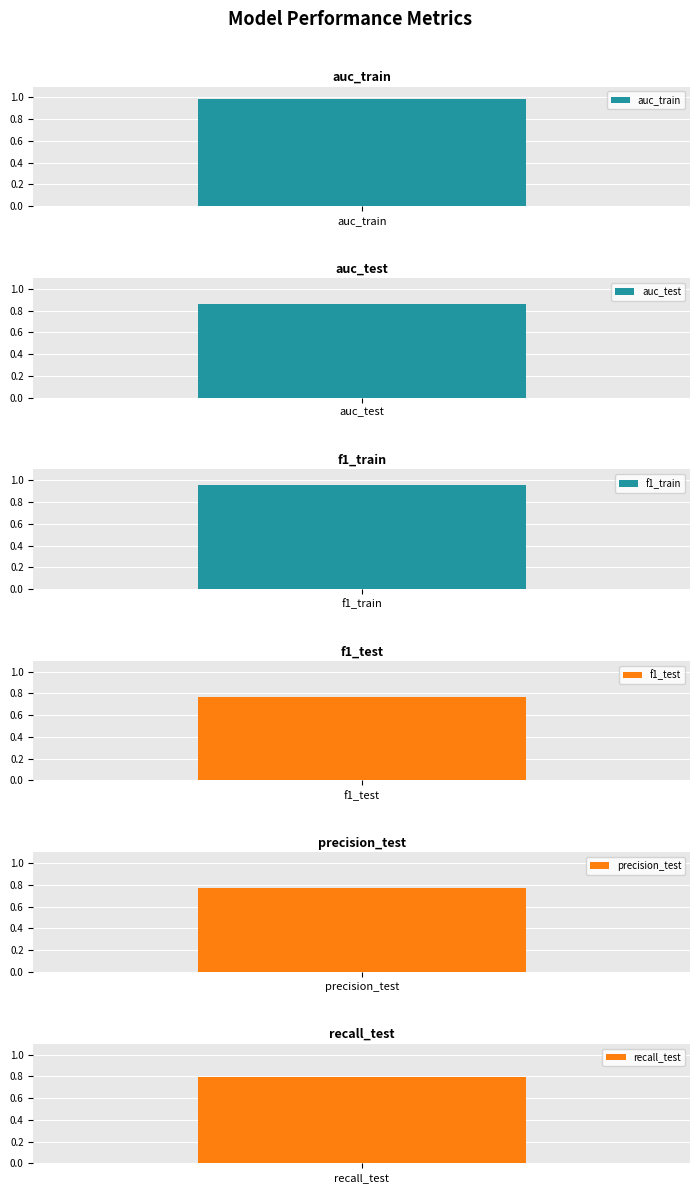

At which label is the value closest to 0?

precision_test